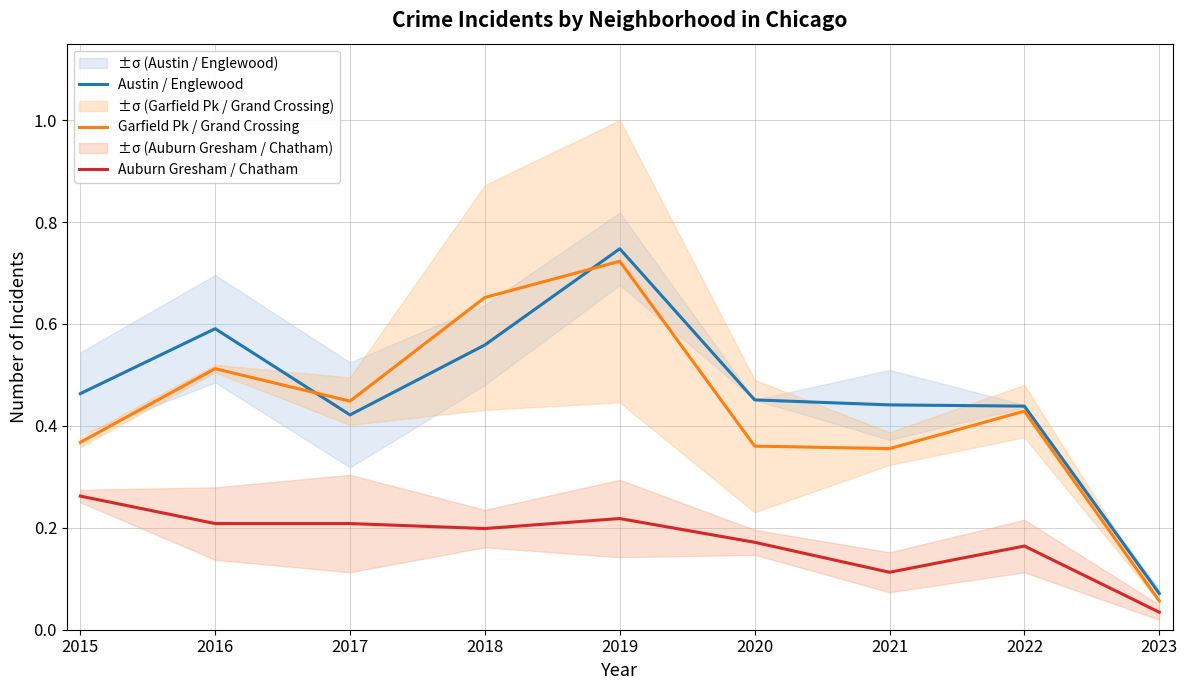

Between 2017 and 2022, which is larger?

2022